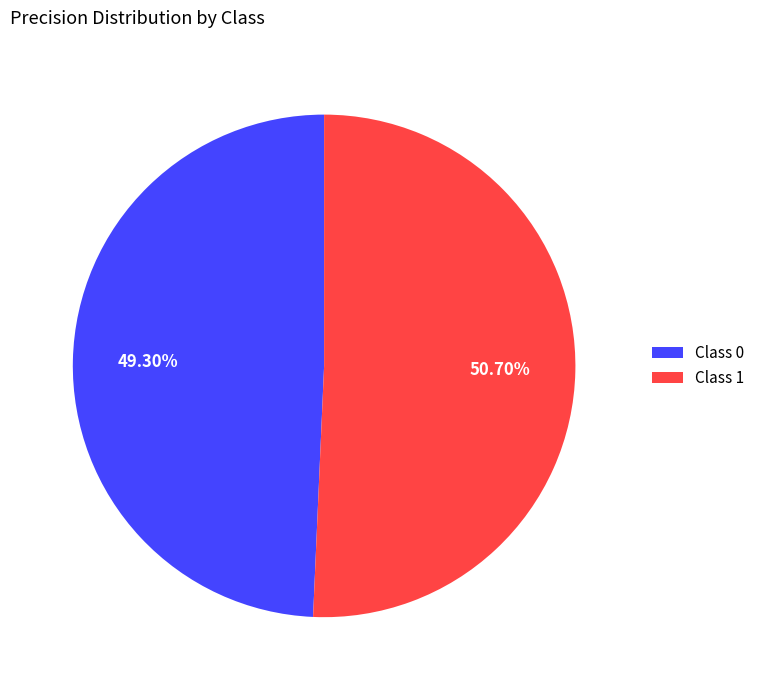

Which has a higher value, Class 0 or Class 1?

Class 1